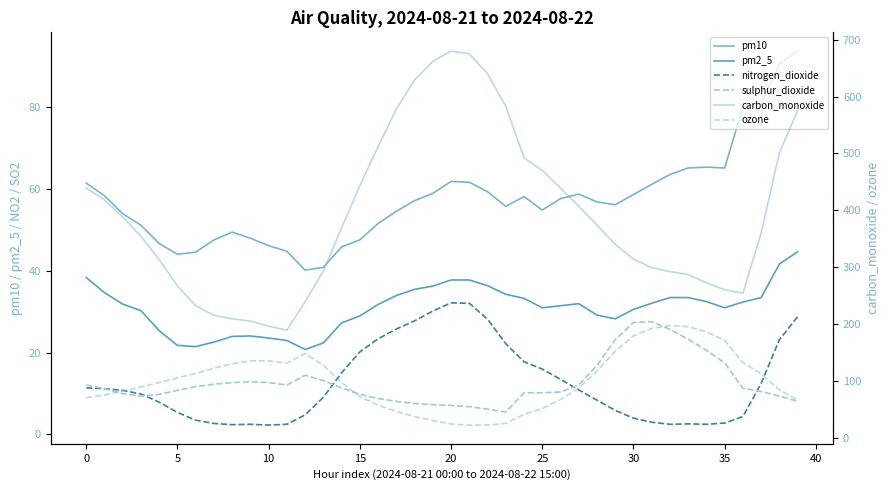

Does the chart display data point markers on the line(s)?

No